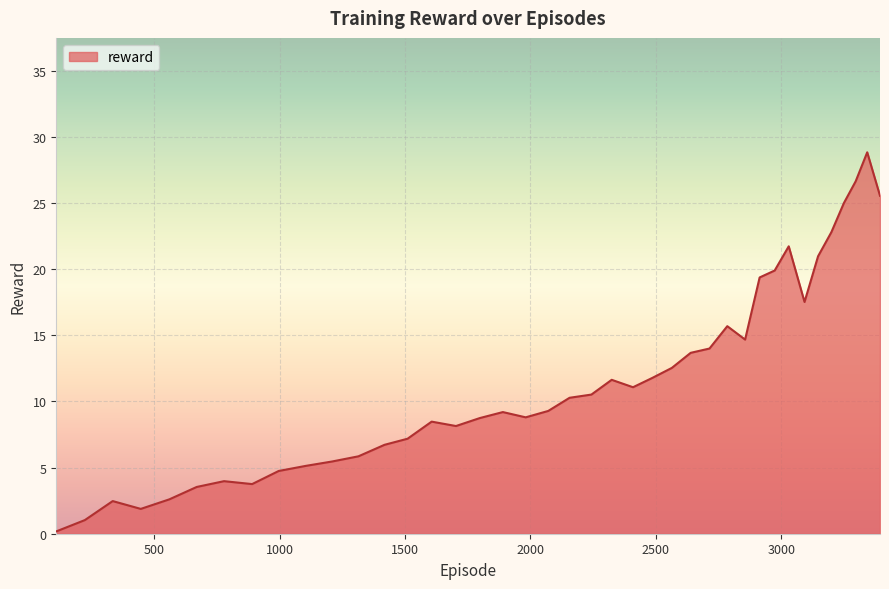

What is the maximum value shown in the chart?

28.8